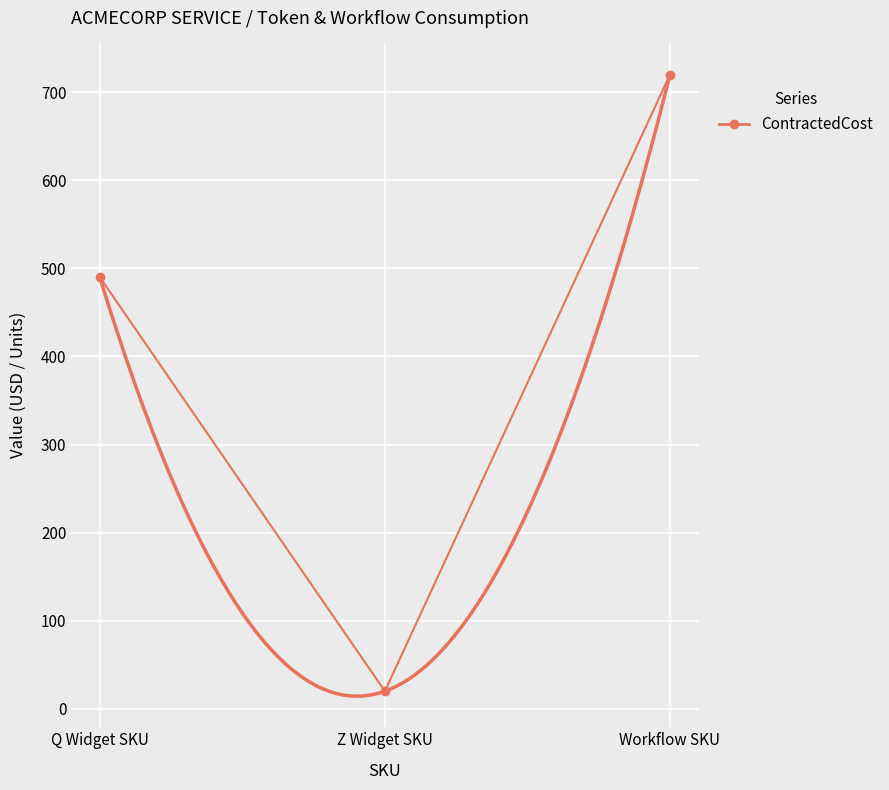

Between Z Widget SKU and Workflow SKU, which is larger?

Workflow SKU